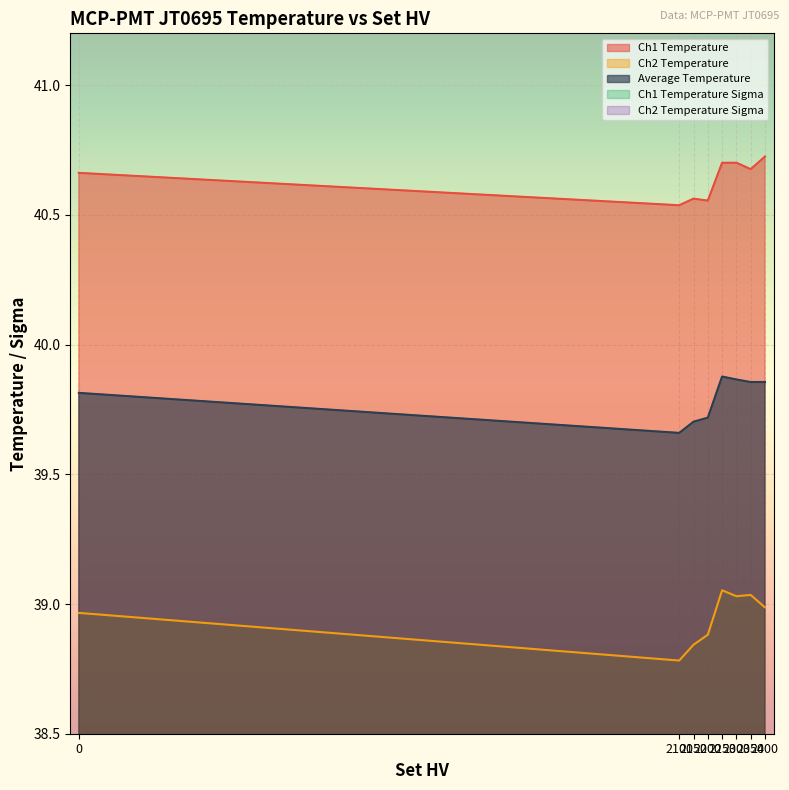

Which series changed the most between 2350 and 2300?

Ch1 Temperature